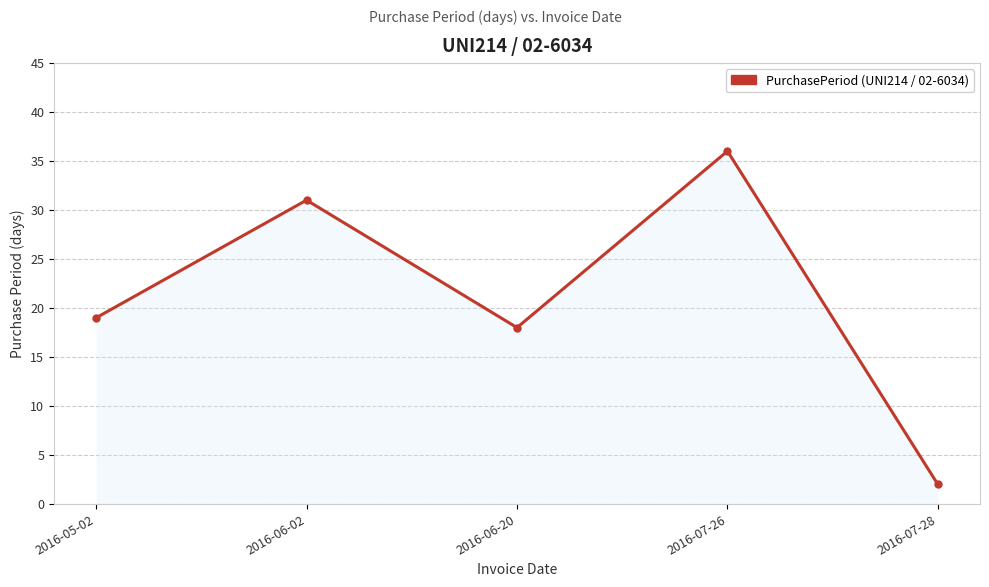

Reading right to left, list all the values displayed in this chart.

2	36	18	31	19